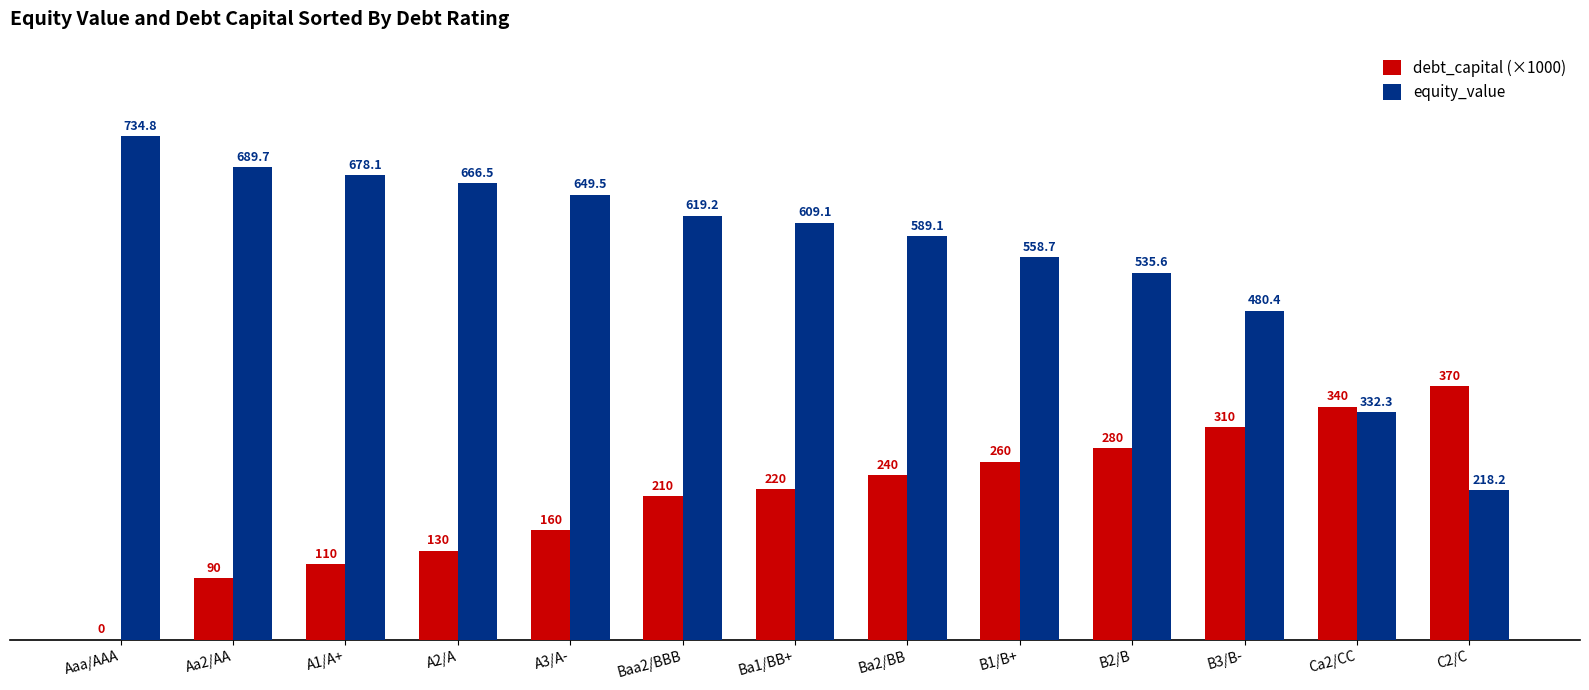

What is the average value of the equity_value series?

566.3